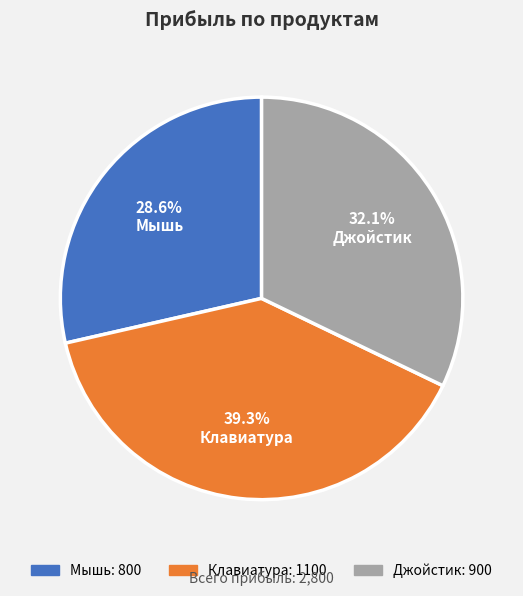

What portion of the pie excludes Джойстик?

67.9%